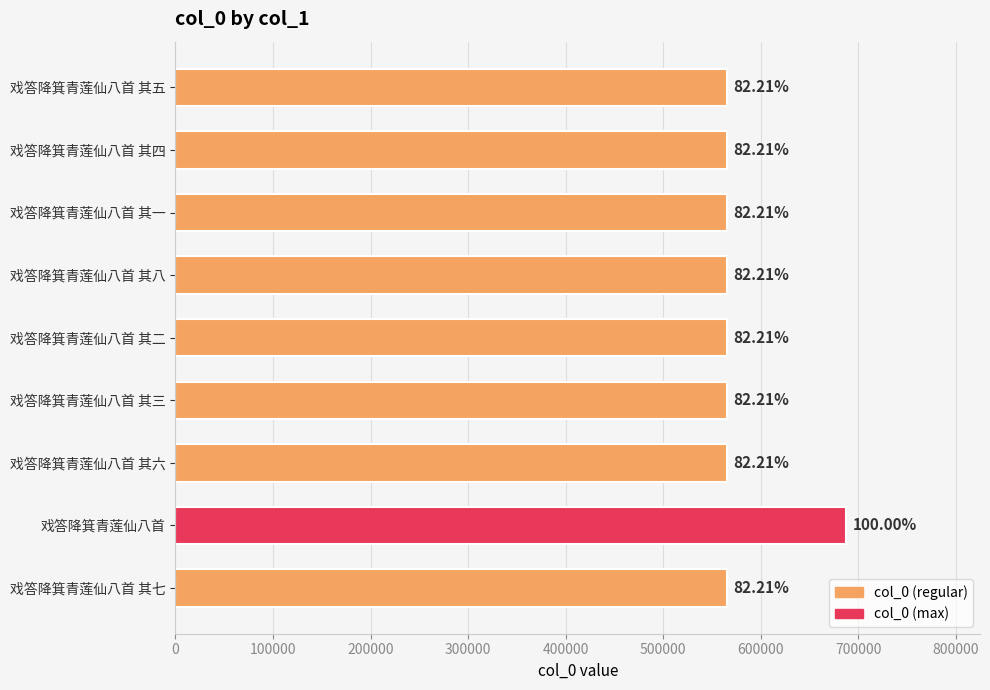

How many bars are there in total?

9